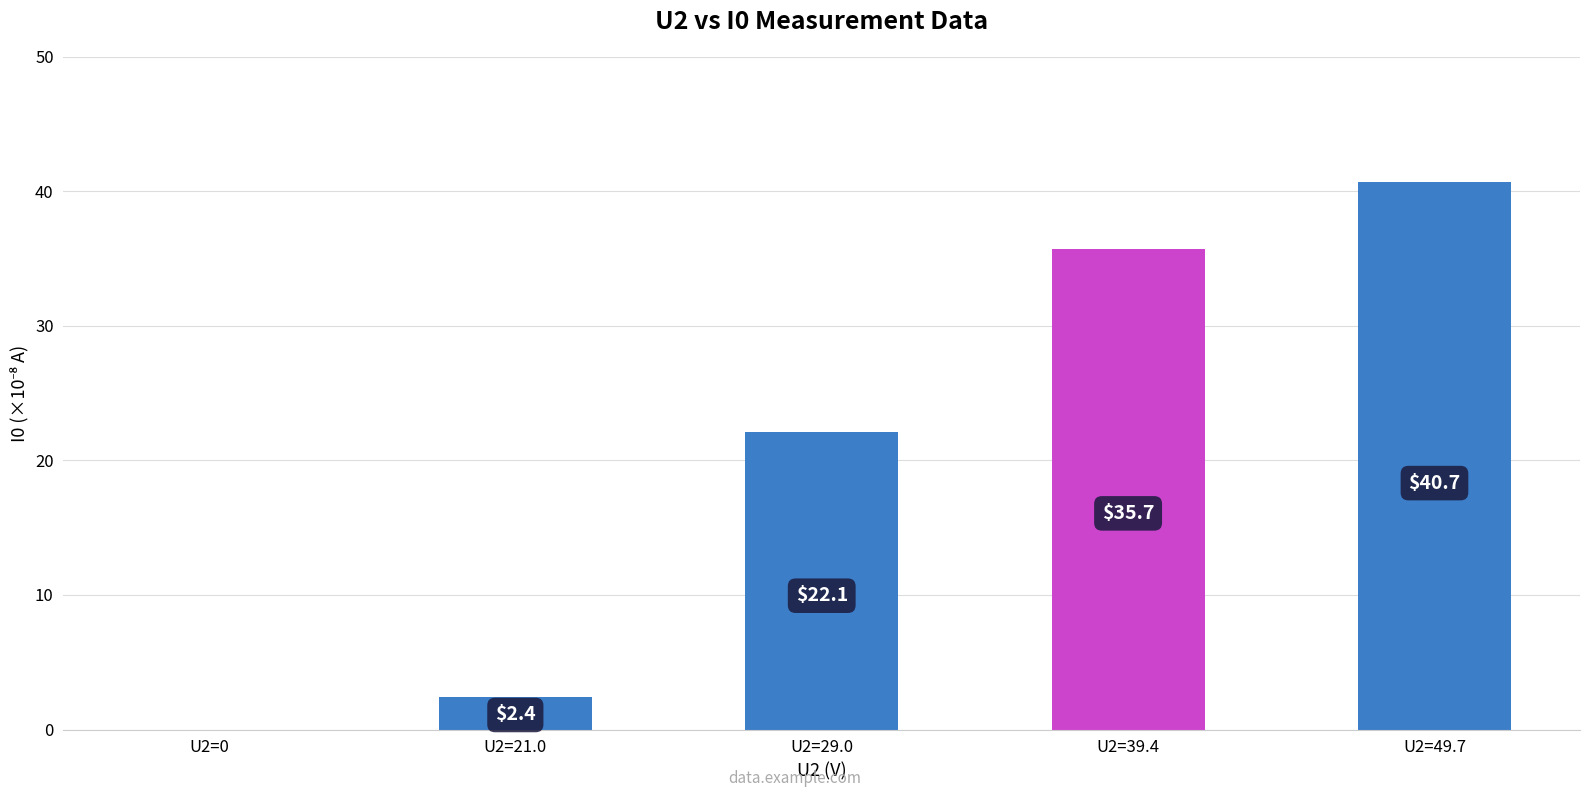

What is the sum of all values?

100.9